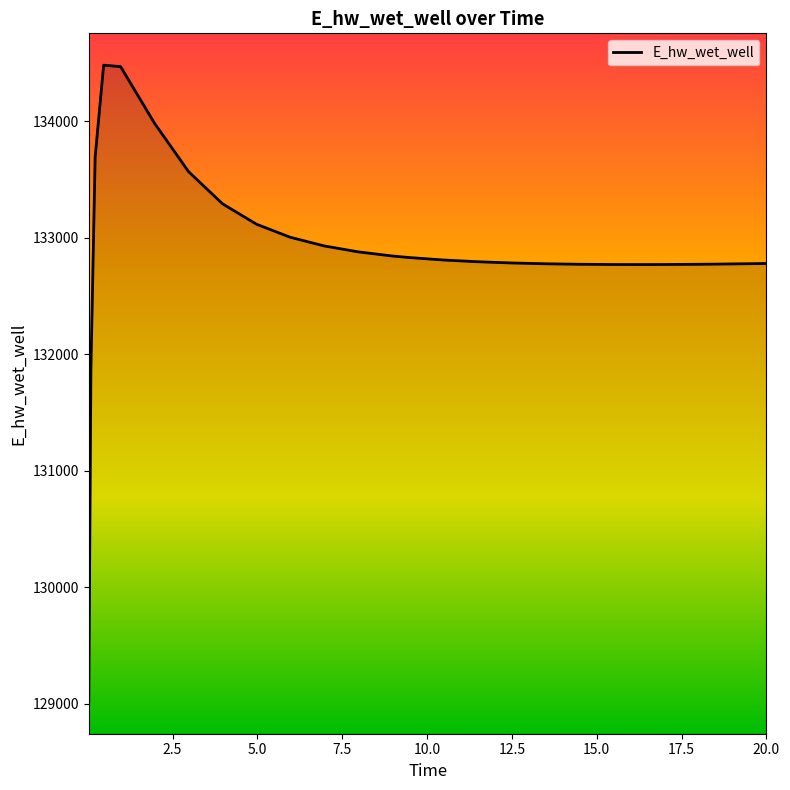

What is the minimum value shown in the chart?

129015.7